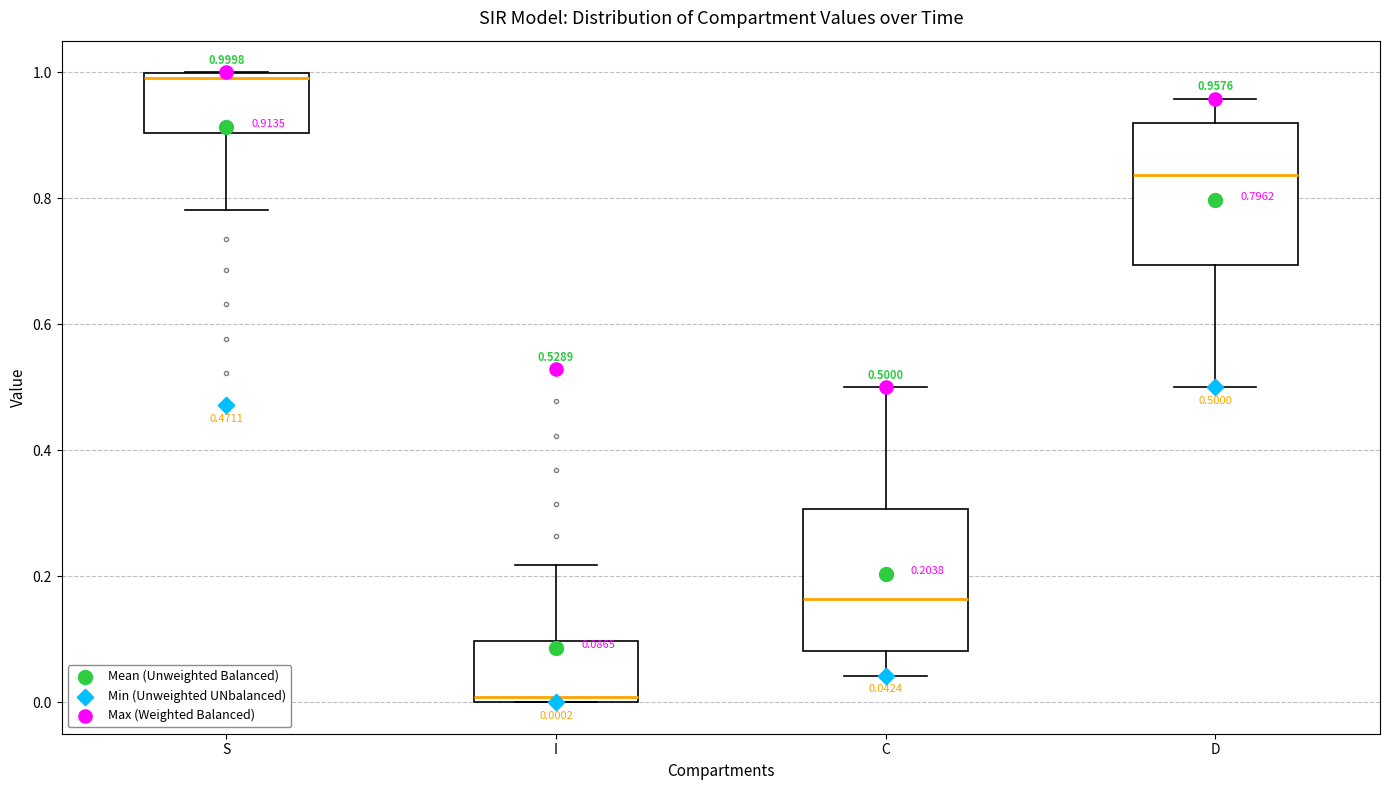

Which box has the highest median line?

S